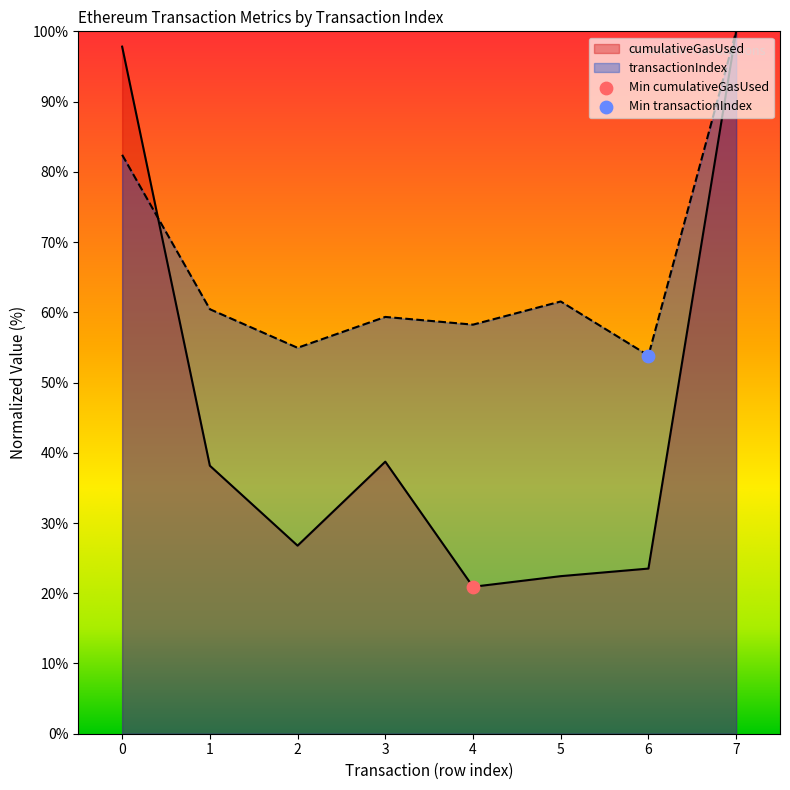

Is the value of cumulativeGasUsed at 4 greater than the value of transactionIndex at 6?

No